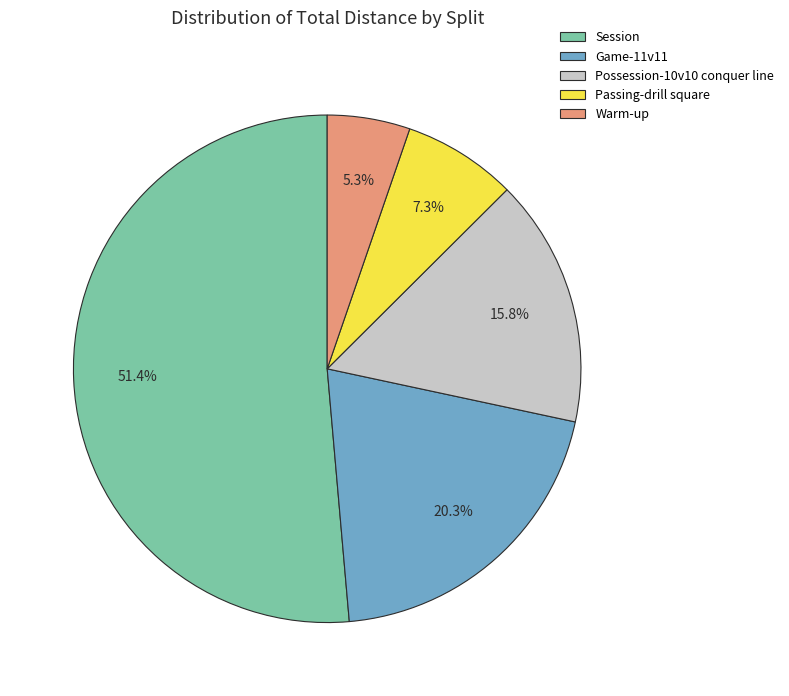

Count the number of slices in the pie.

5